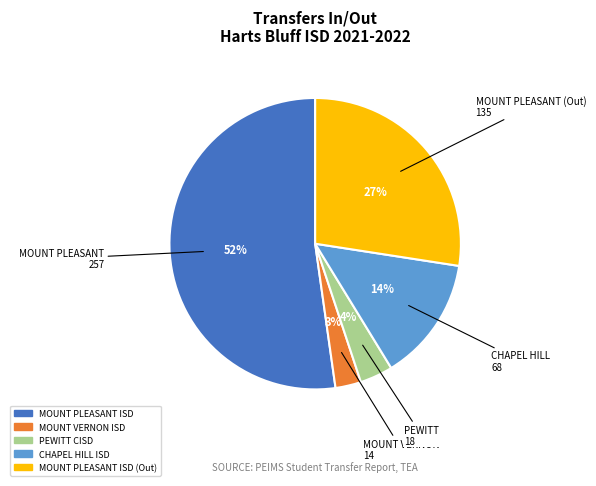

To the nearest percent, what is the average slice percentage?

20%